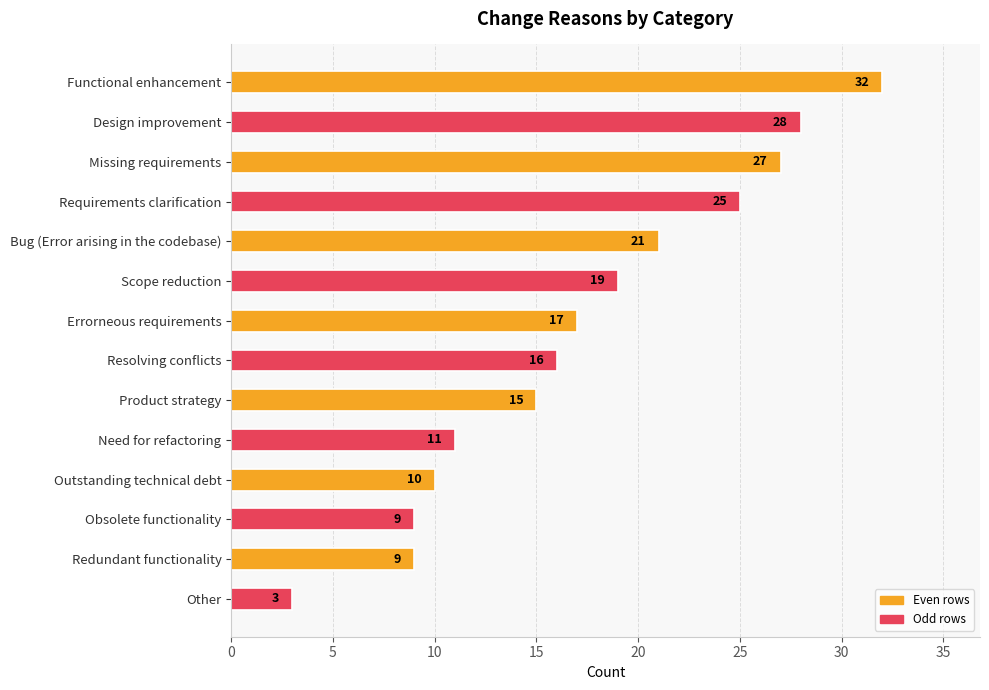

What is the change in value from Requirements clarification to Product strategy?

-10